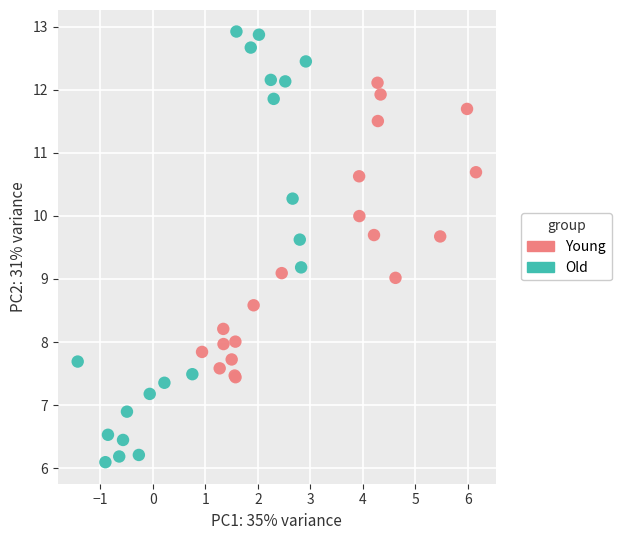

Which series contains the lowest Y value?

Old